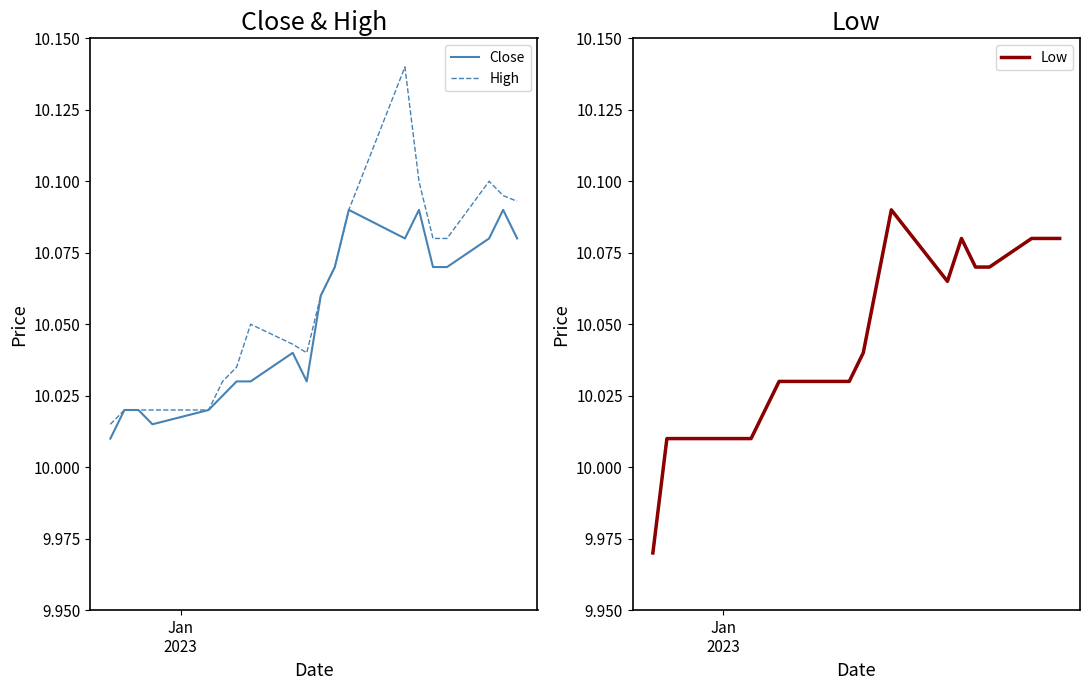

At which label is High closest to 10?

Jan
2023